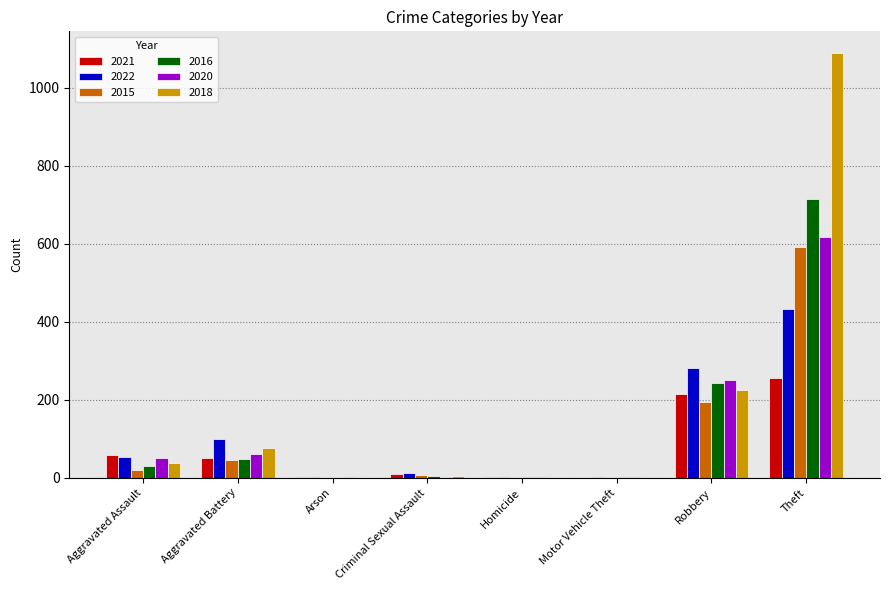

At which category is the sum across all series the highest?

Theft